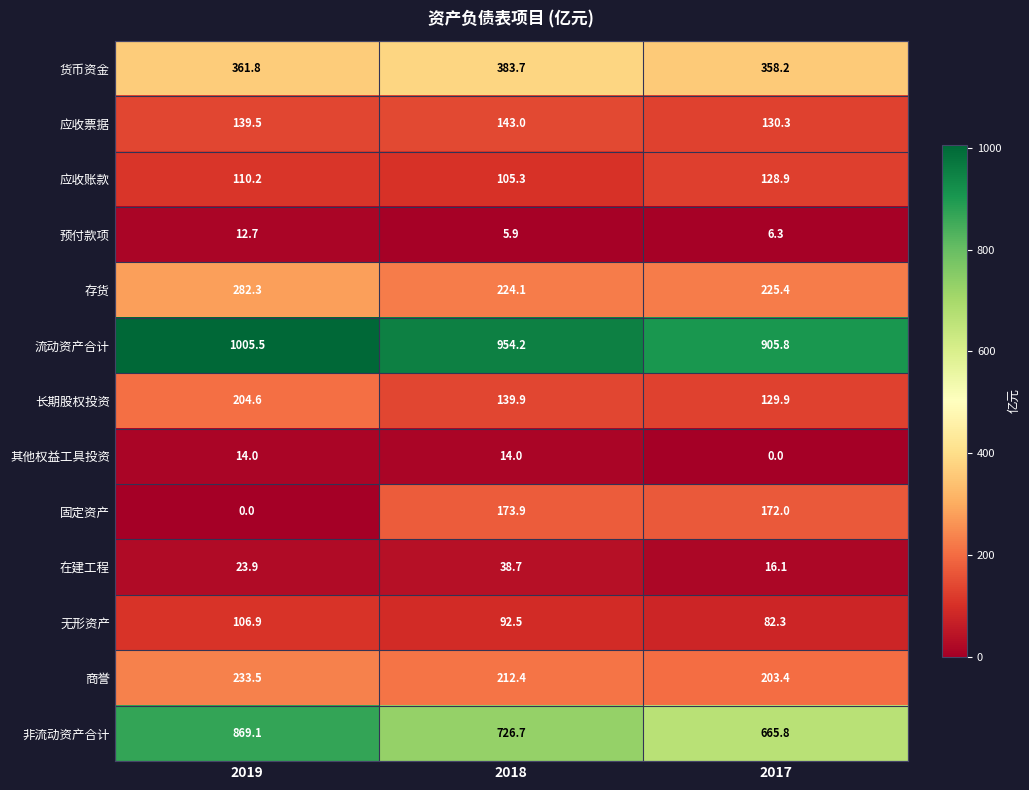

What is the sum of the 应收账款 values at 2019 and 2018?

215.5